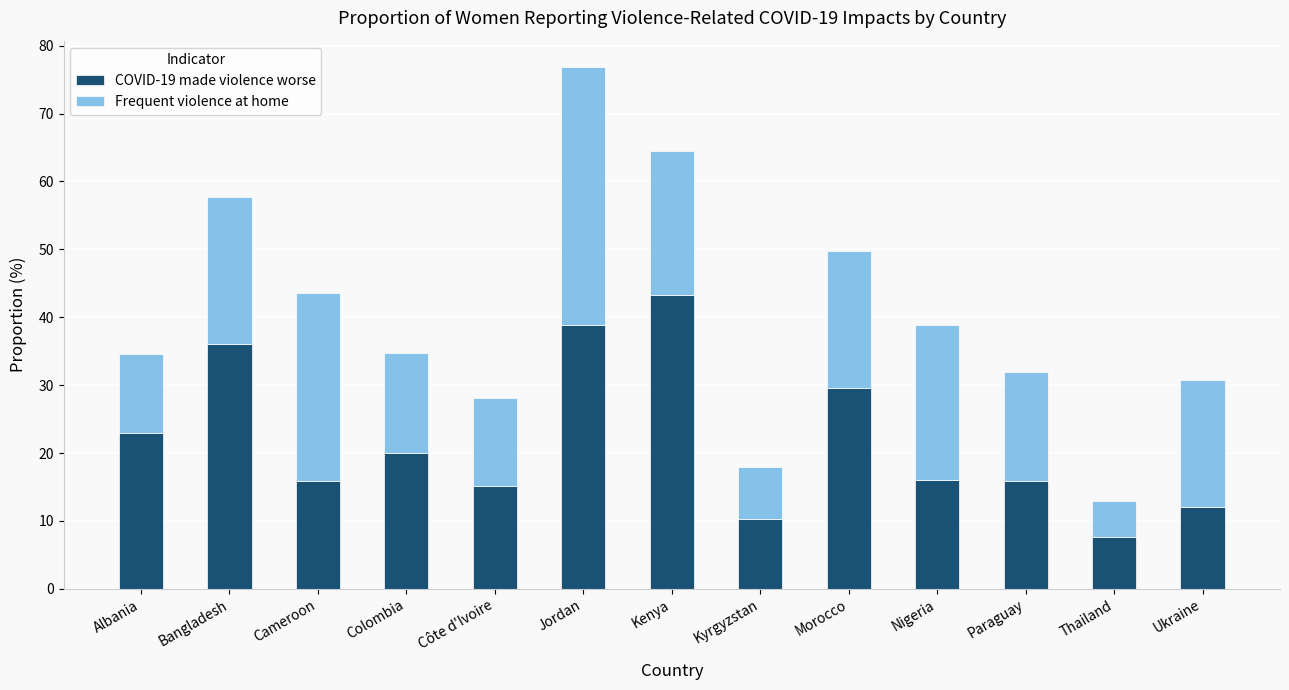

What is the difference between the maximum and minimum values in the COVID-19 made violence worse series?

35.6